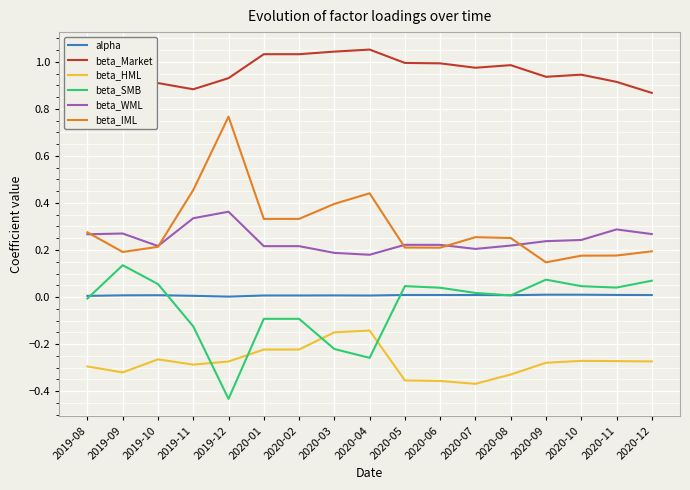

What is the value of the beta_HML point at the 10th from the left?

-0.4